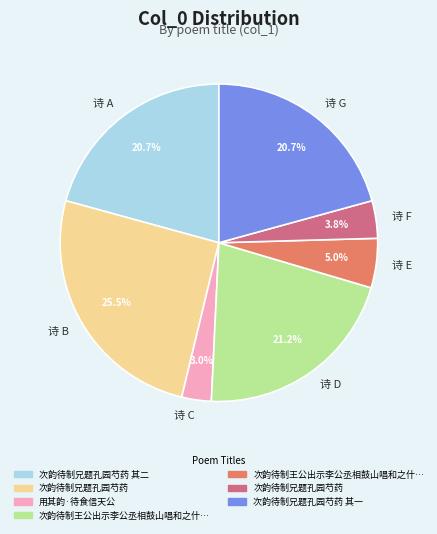

Combined, do 诗 F and 诗 C account for over 50%?

No